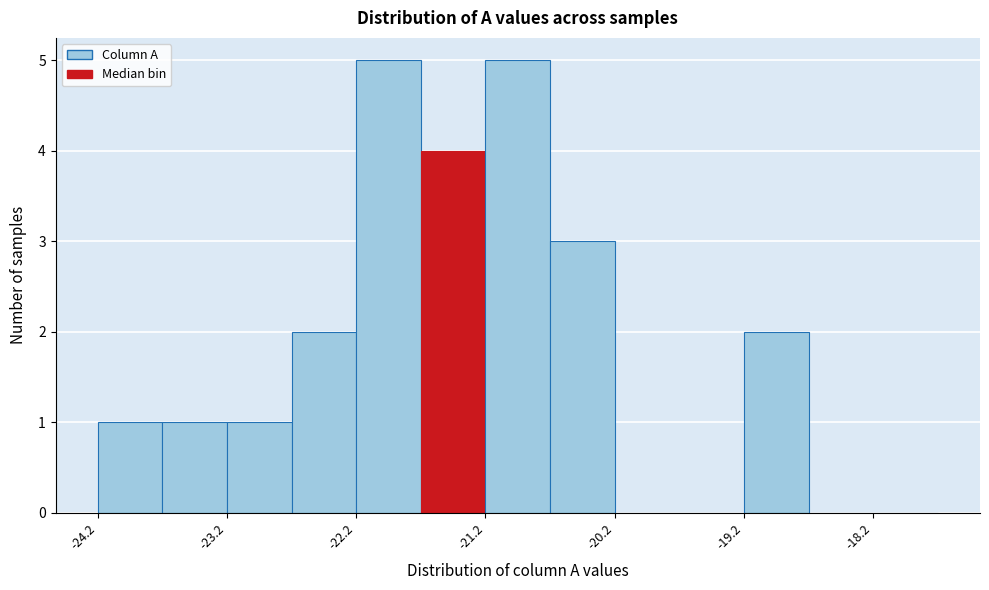

What is the height of the bar covering -24.25 to -23.75 on the x-axis? Neither the bar edges nor the heights are printed on the chart, so give them approximately, as read against the axes.

1